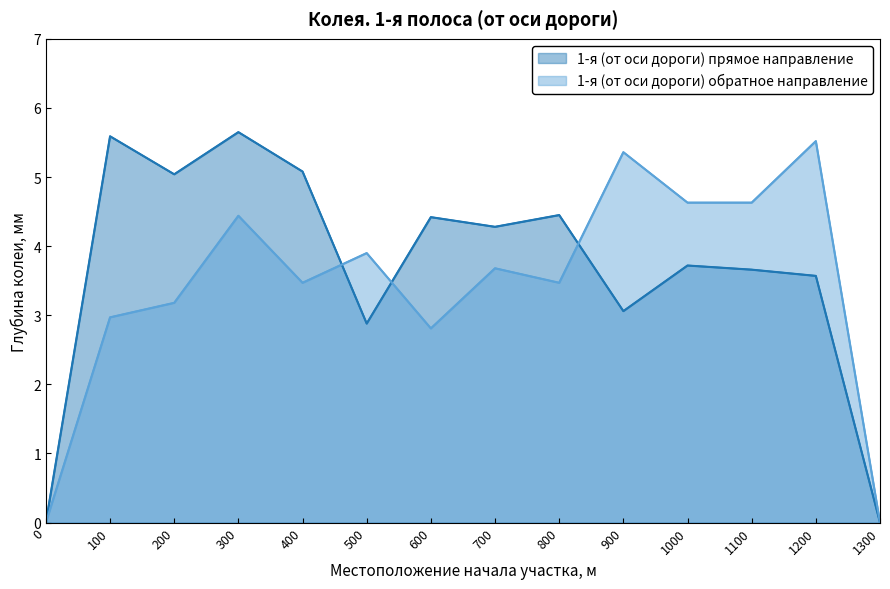

What are all the series names shown in the legend?

1-я (от оси дороги) прямое направление, 1-я (от оси дороги) обратное направление